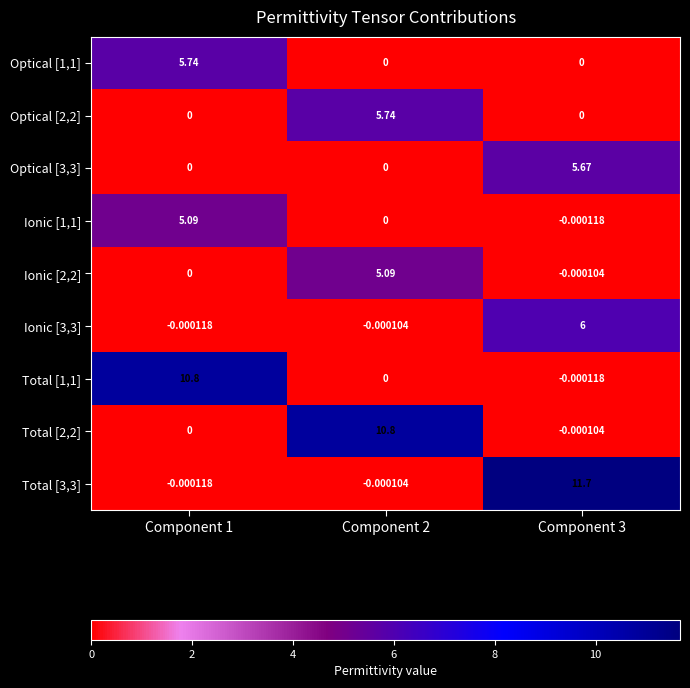

Is the value of Ionic [1,1] at Component 2 greater than the value of Optical [2,2] at Component 2?

No